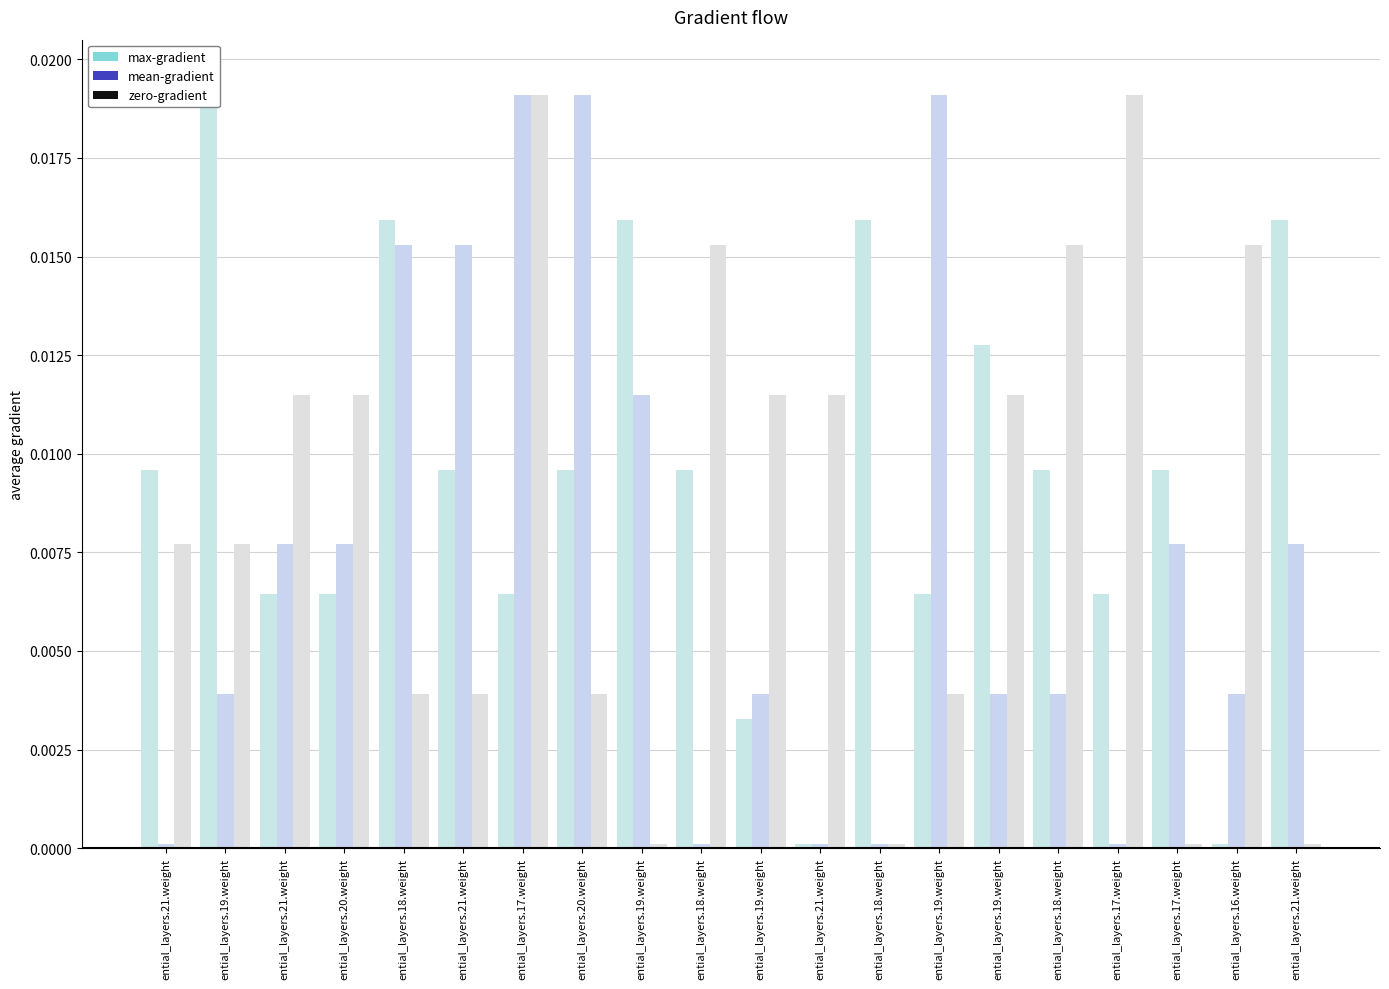

Is it true that zero-gradient equals 0.0 at ential_layers.18.weight?

False